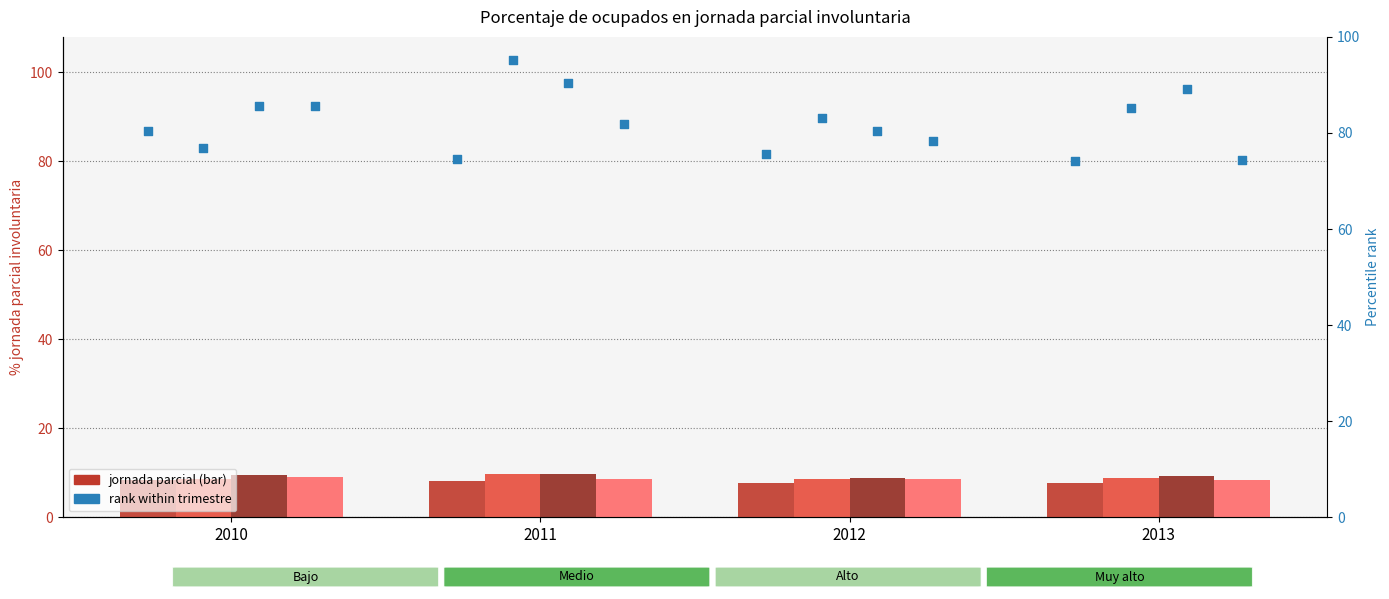

Which series reaches the maximum Y coordinate?

ene-mar (rank)